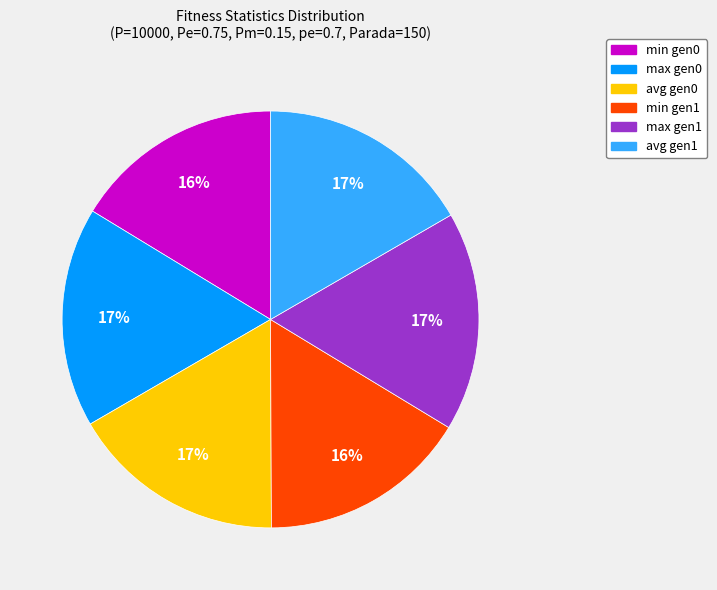

Is there any slice that represents more than half of the pie?

No